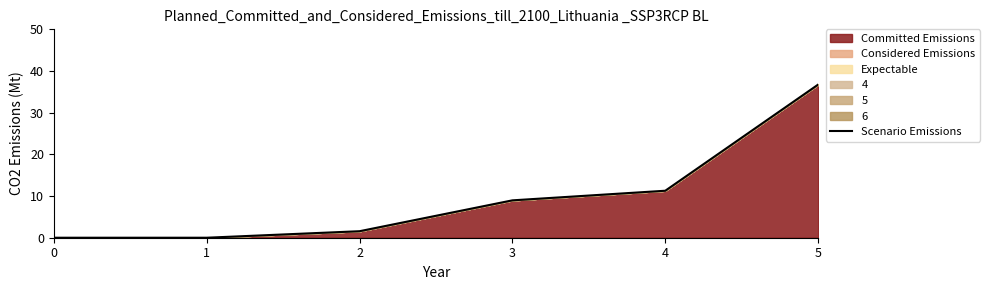

How many values are above zero?

4